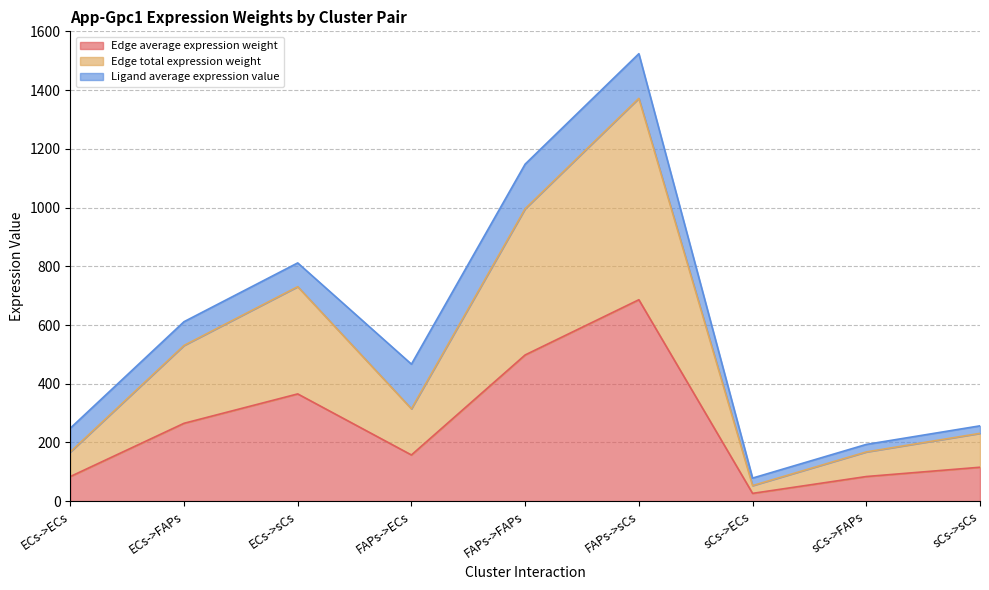

At which label does Edge total expression weight reach its peak?

FAPs->sCs